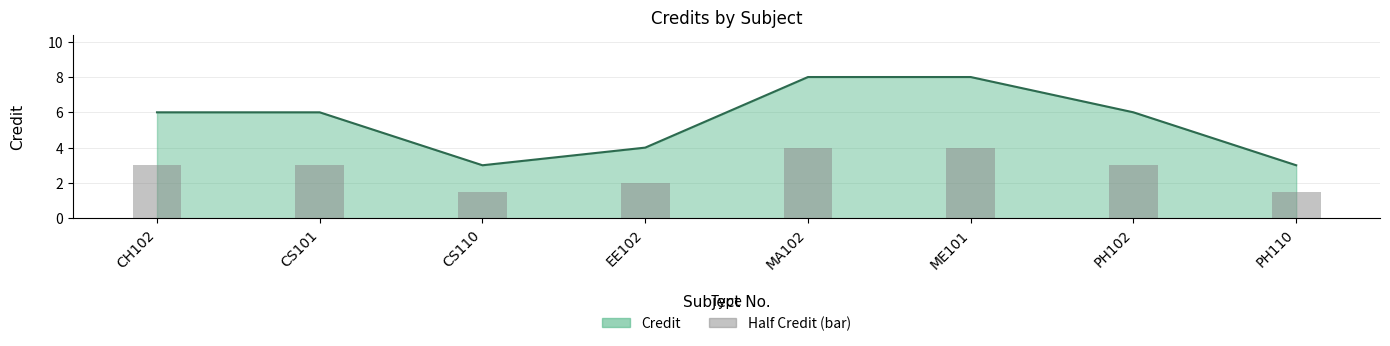

The chart shows a value of 0.5 at PH110. True or false?

False